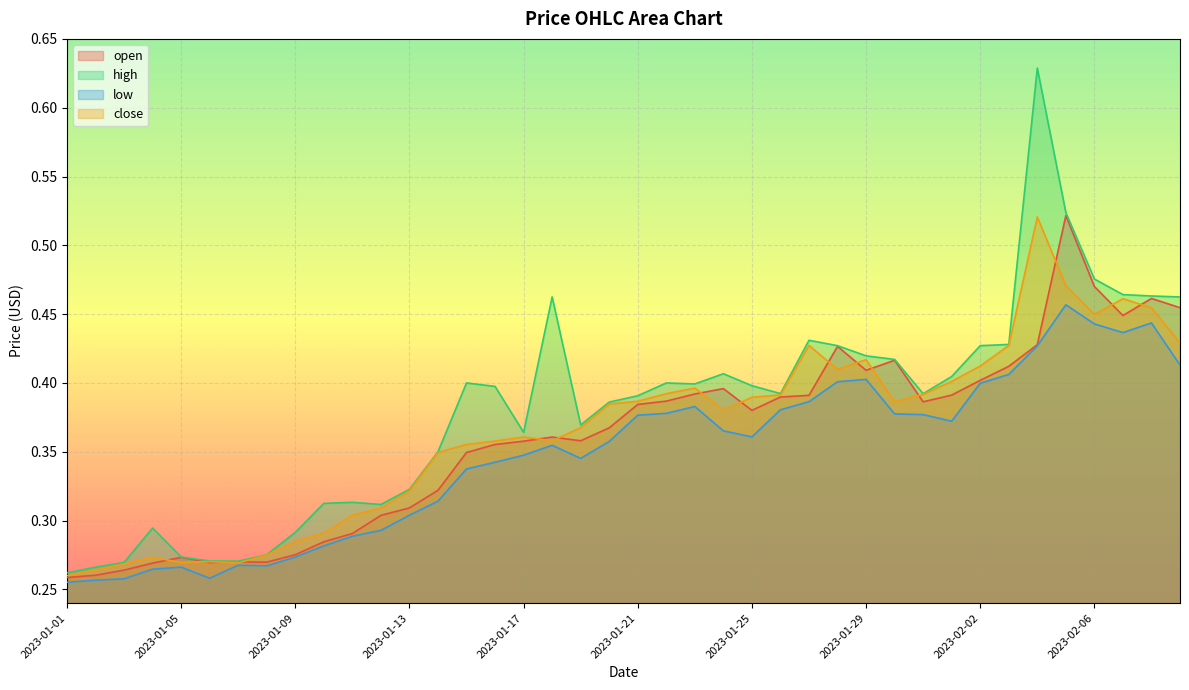

What is the total value across all series at 2023-01-30?

1.6